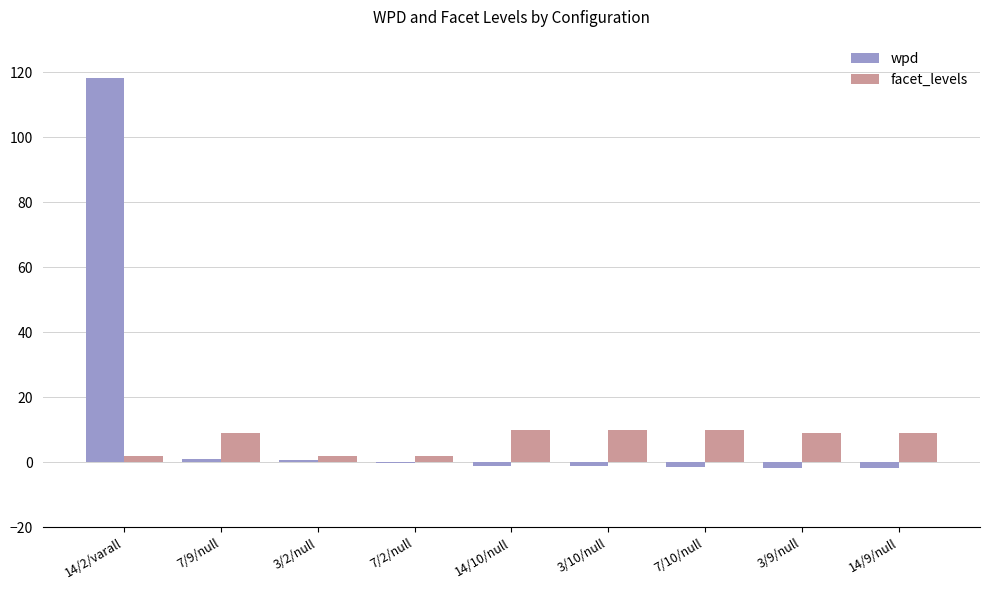

What is the average value of the facet_levels series?

7.0